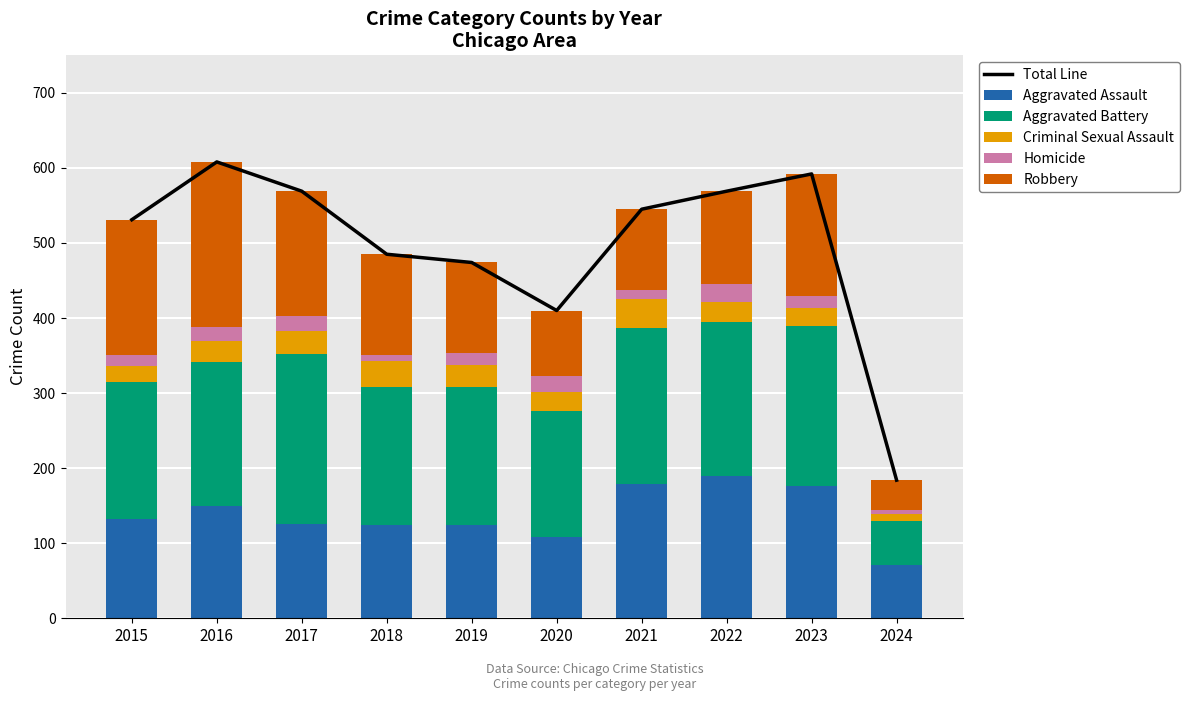

The Aggravated Battery series shows 337 at 2023. True or false?

False